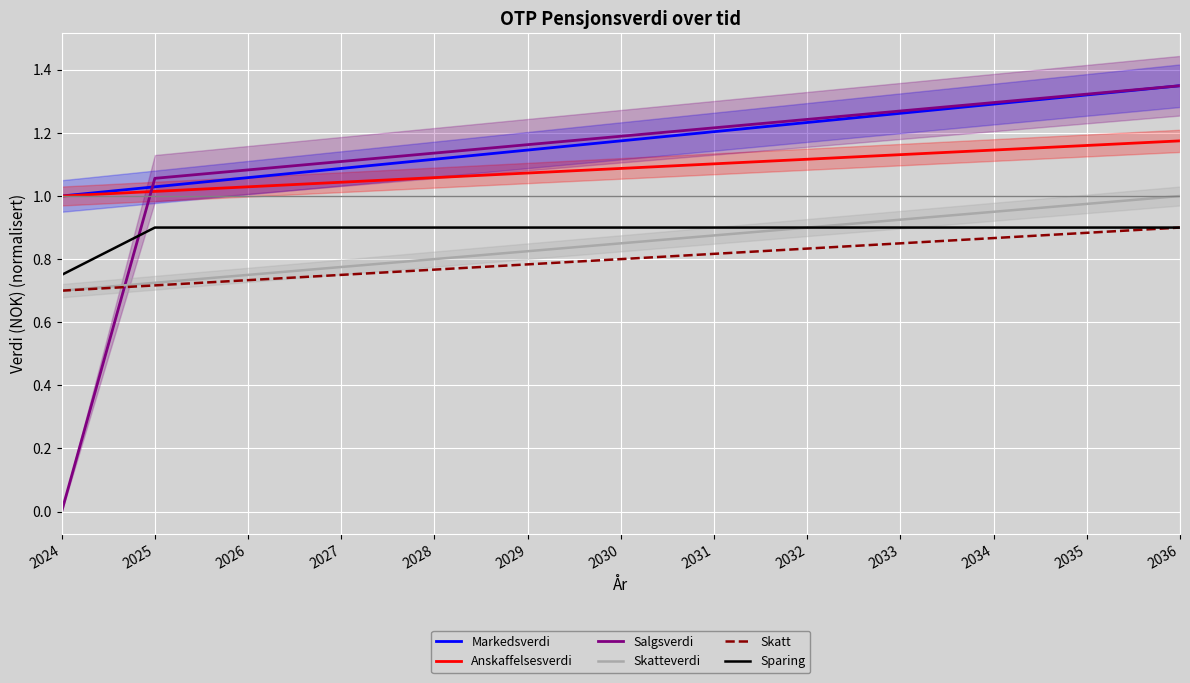

What is the highest value of the Skatt series?

0.9